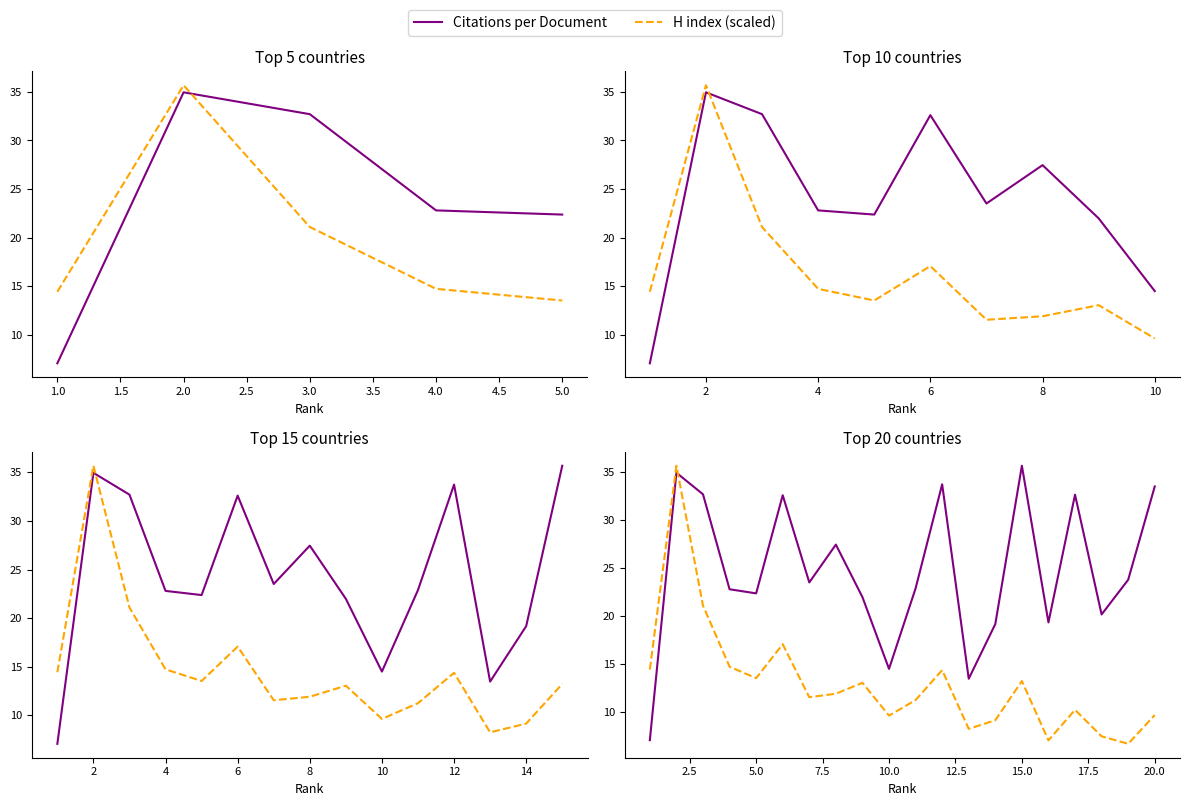

How many lines are shown in the chart?

2